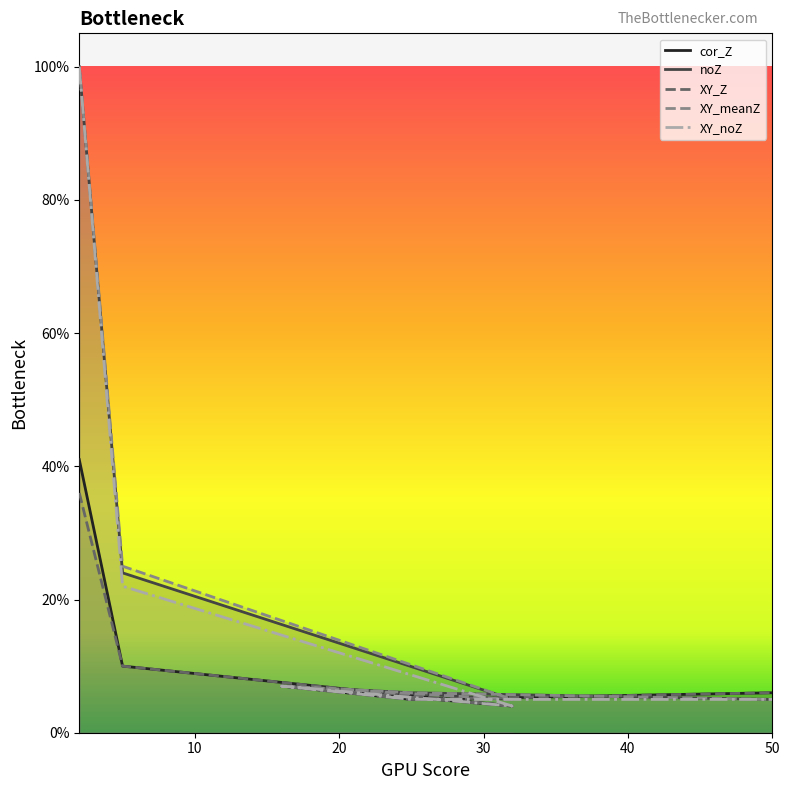

Read the noZ value at 50.

0.1